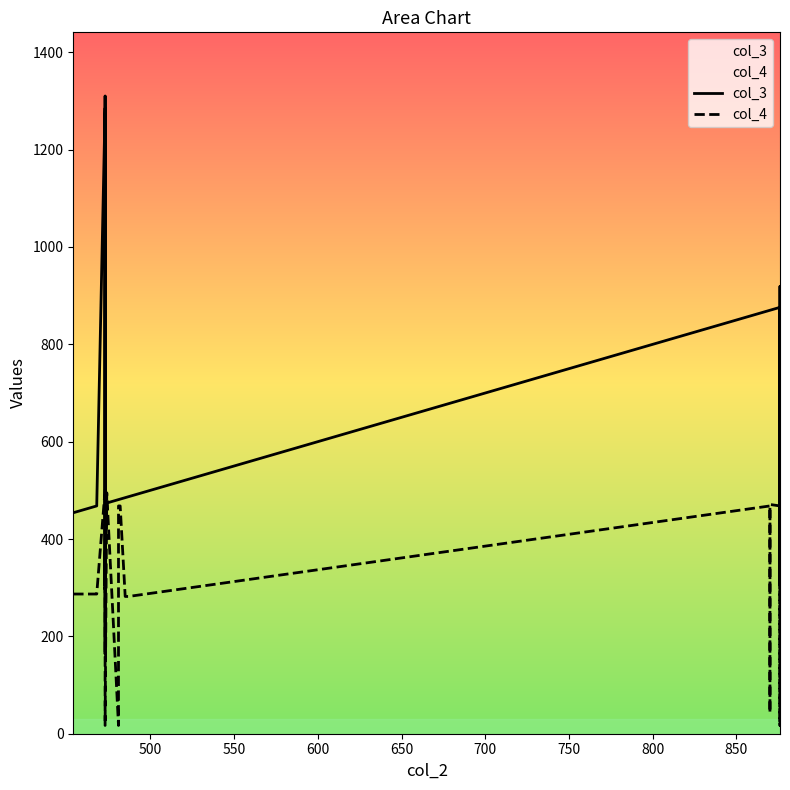

True or false: col_4 has a value of 29 at 11.

False